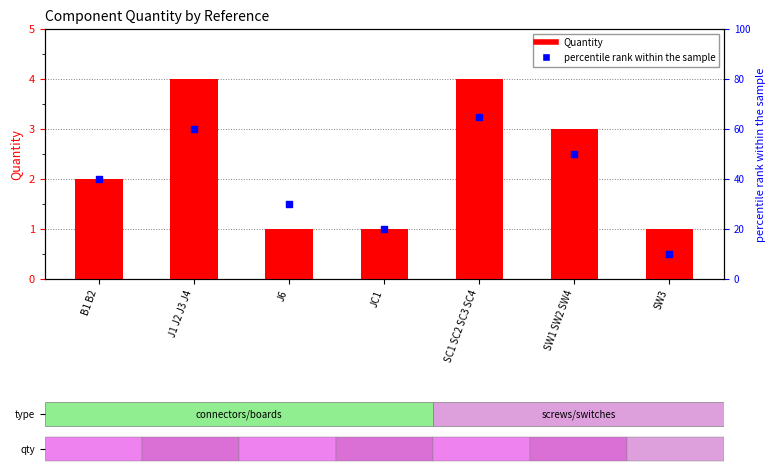

At how many categories does at least one series exceed 21?

5